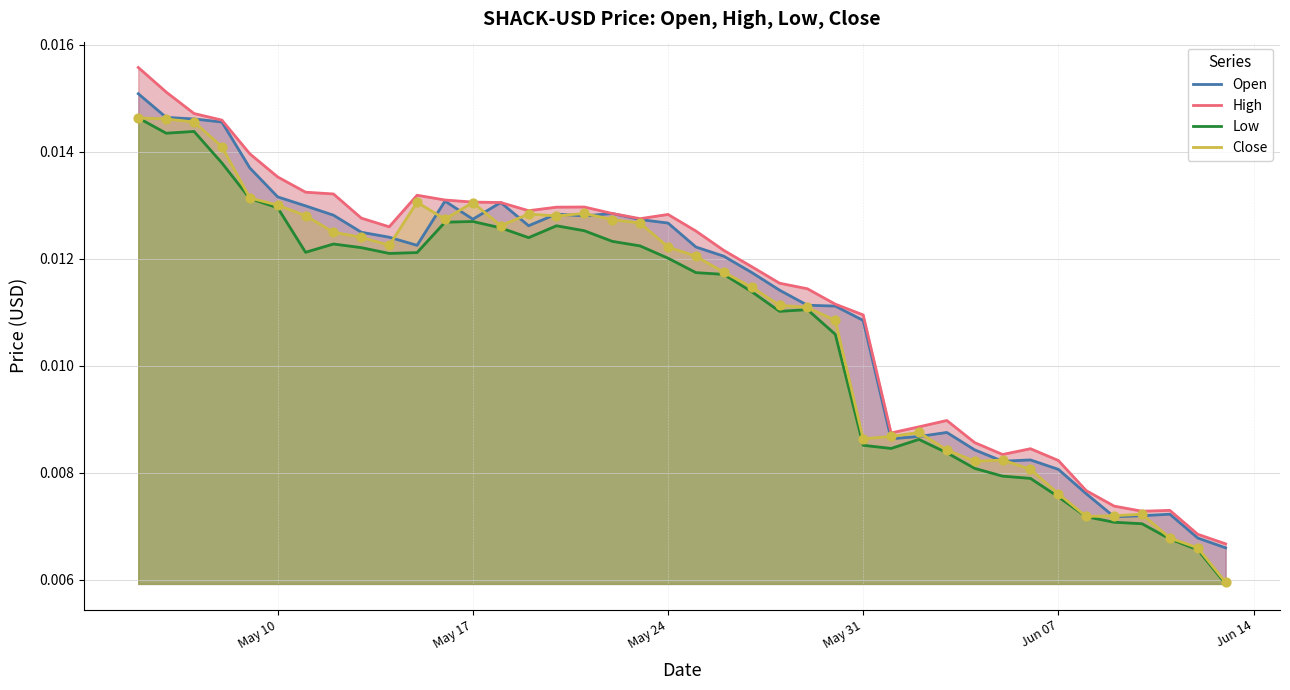

Which series contains the lowest Y value?

Low